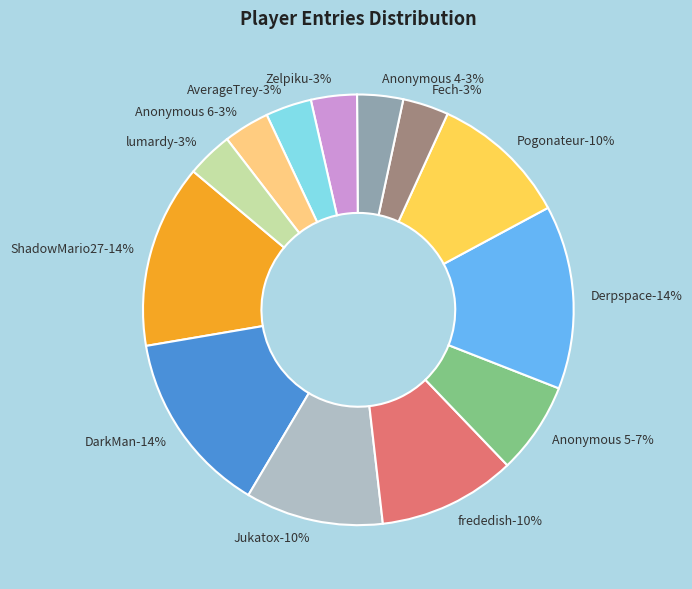

True or false: Anonymous 5 accounts for 7% of the total.

True